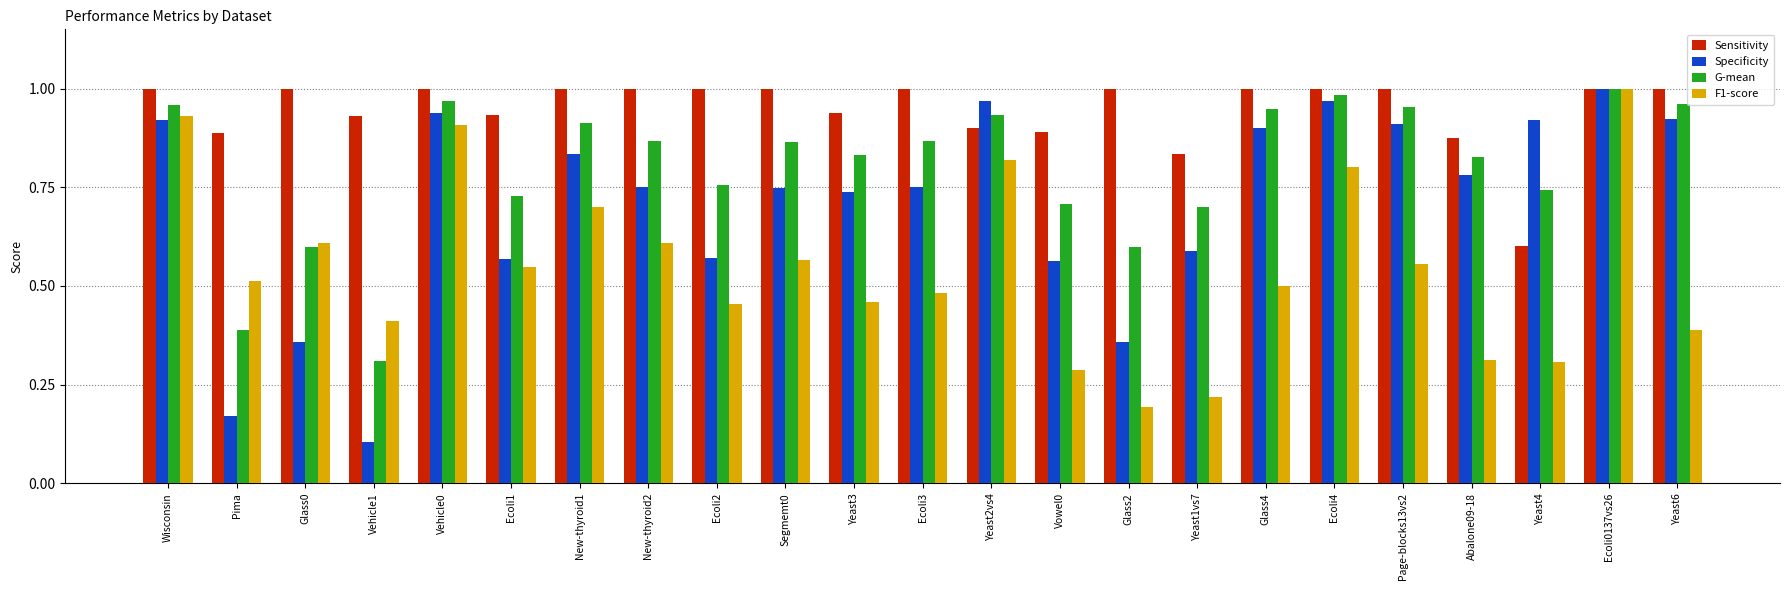

At Yeast2vs4, list the series in order from smallest to largest.

F1-score, Sensitivity, G-mean, Specificity